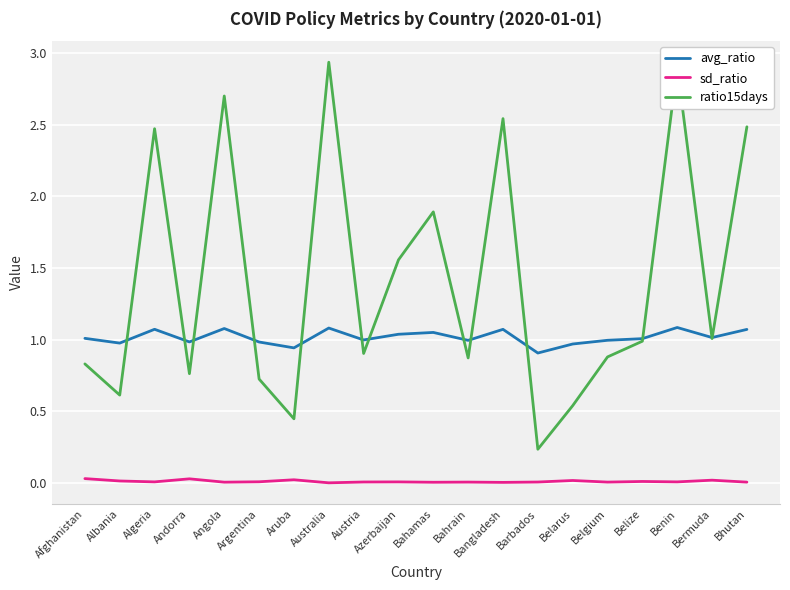

Does the chart display data point markers on the line(s)?

No